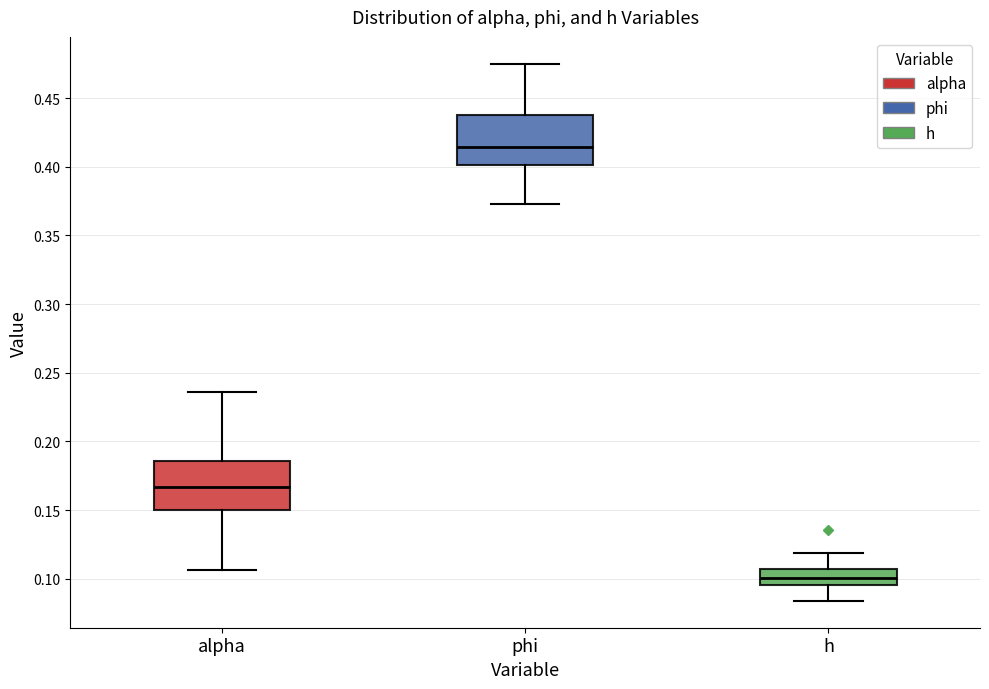

Which box's median line is the highest?

phi